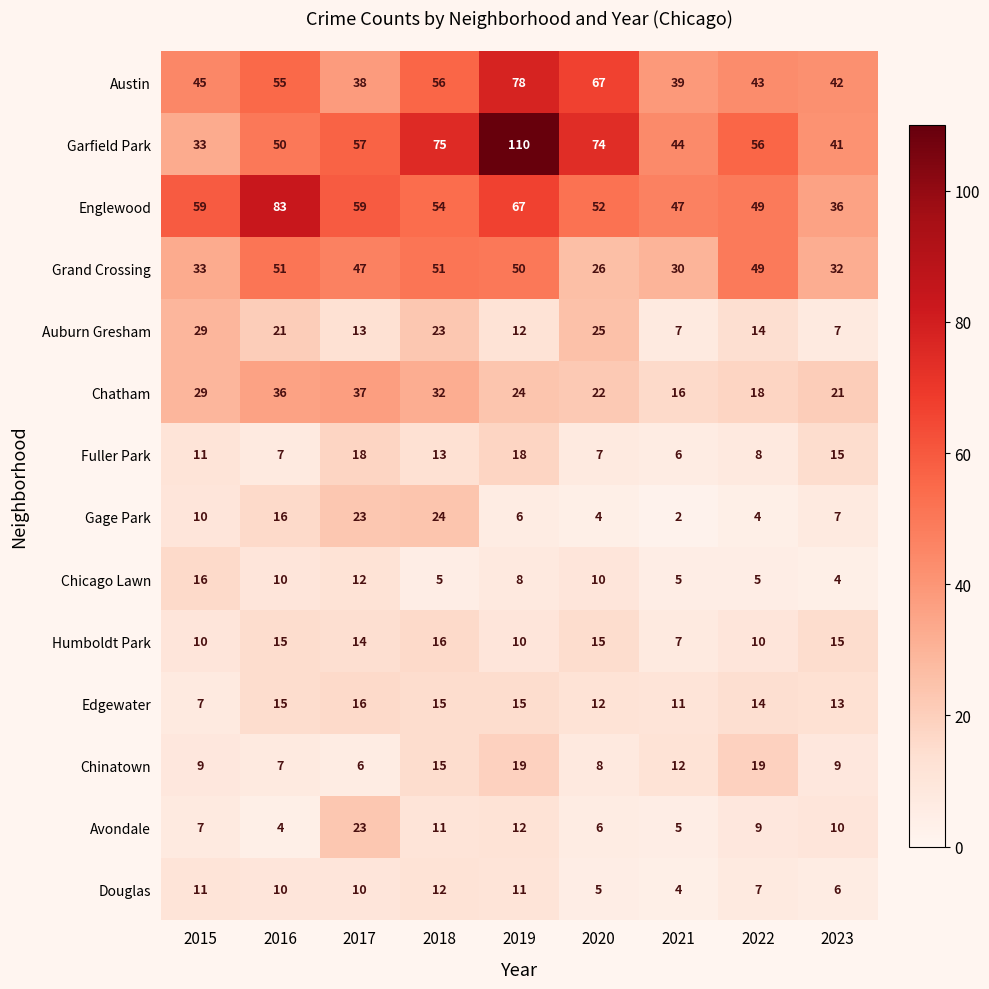

List the labels in order of Garfield Park value, smallest first.

2015, 2023, 2021, 2016, 2022, 2017, 2020, 2018, 2019